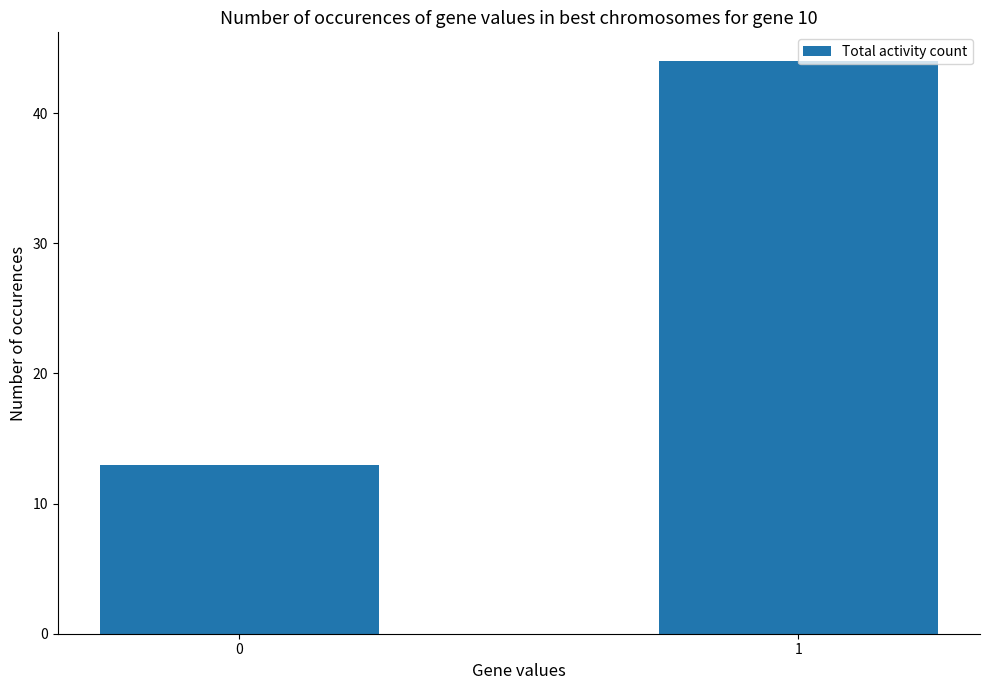

Rank the categories by value from lowest to highest.

0, 1